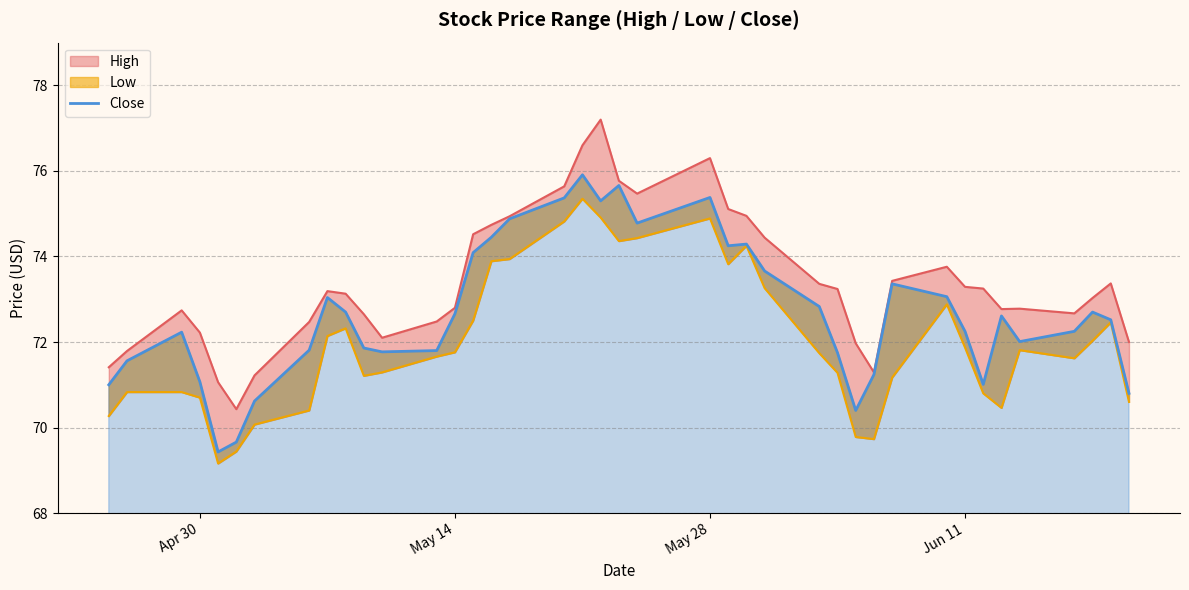

How many lines are shown in the chart?

1